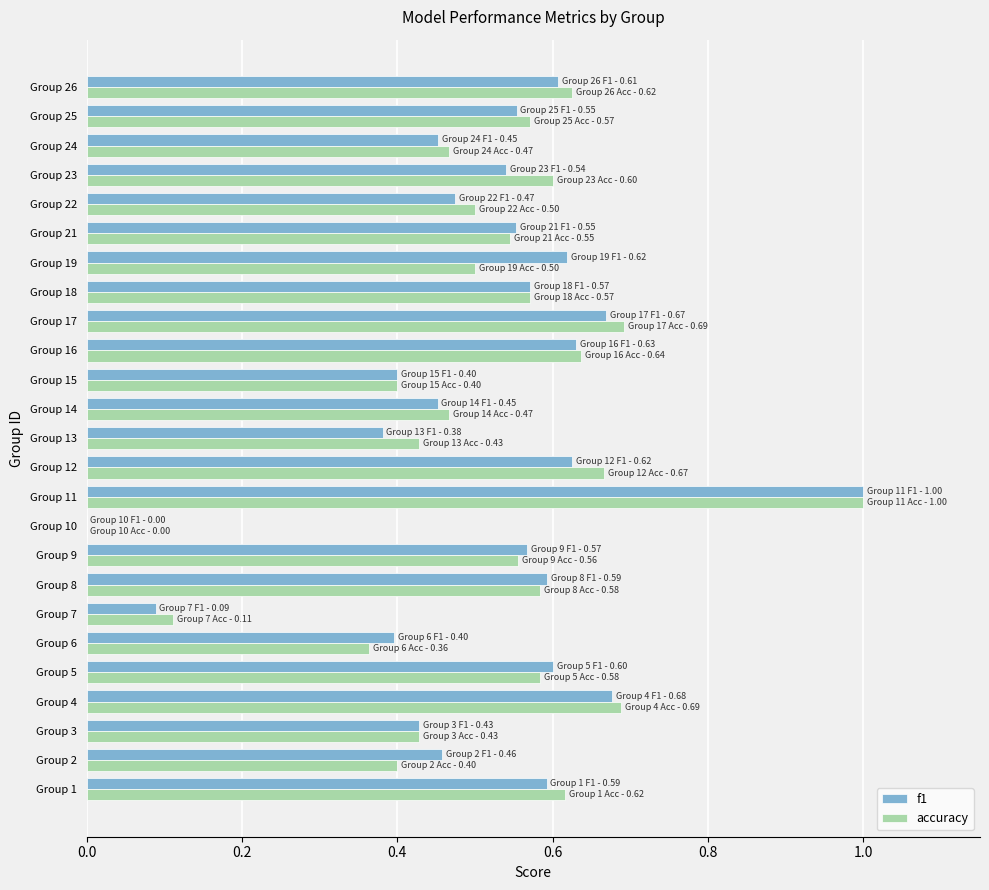

The value of accuracy at Group 6 is 0.4. True or false?

True